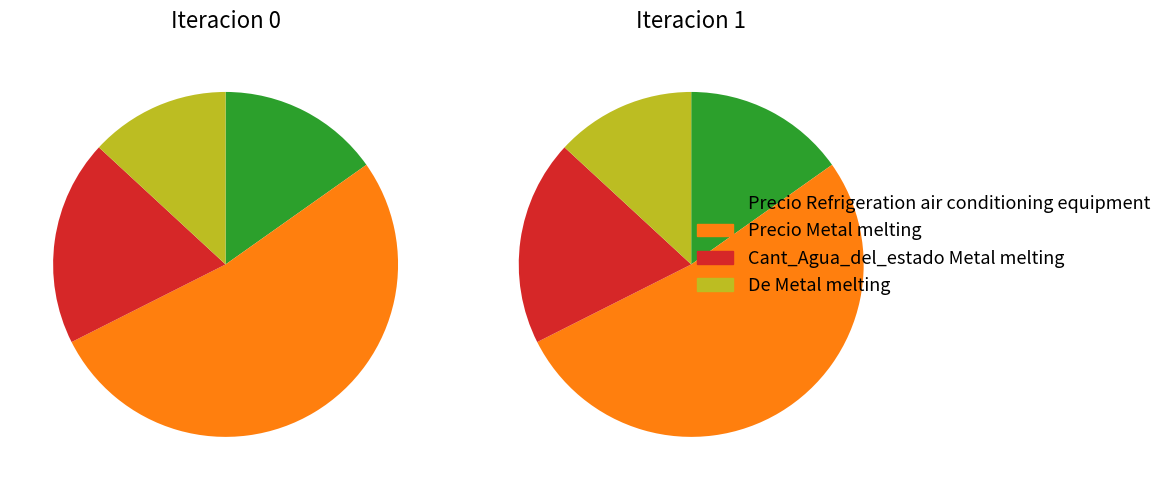

Is 1 the majority of the pie?

No